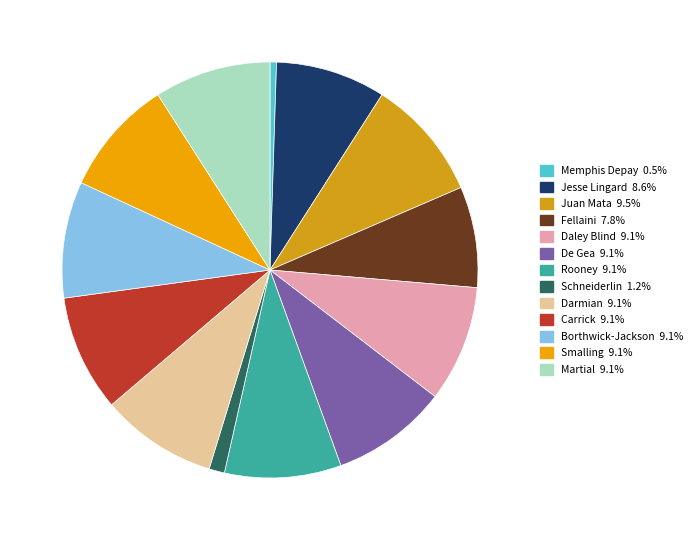

Combined, do Darmian and Smalling account for over 50%?

No